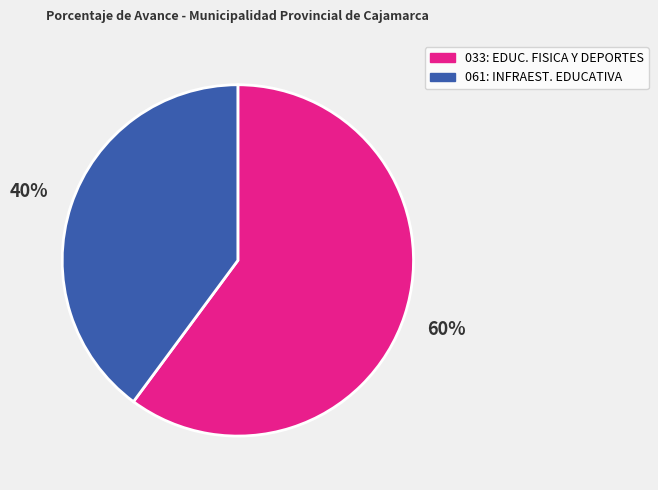

How many slices are in this pie chart?

2